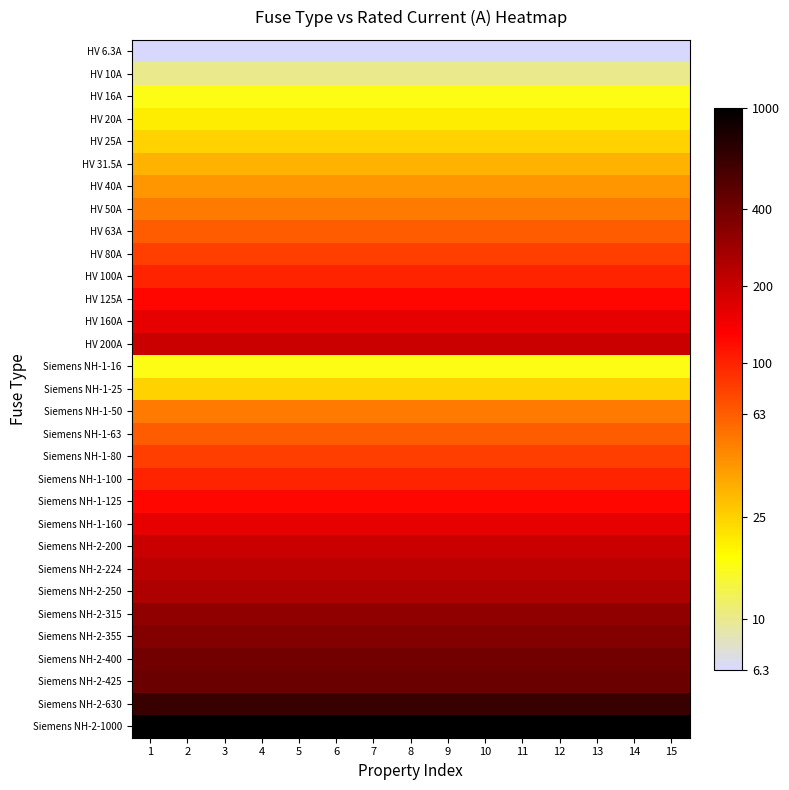

Reading right to left, what are all the values shown in this chart?

HV 6.3A: 15=0.8	14=0.8	13=0.8	12=0.8	11=0.8	10=0.8	9=0.8	8=0.8	7=0.8	6=0.8	5=0.8	4=0.8	3=0.8	2=0.8	1=0.8
HV 10A: 15=1.0	14=1.0	13=1.0	12=1.0	11=1.0	10=1.0	9=1.0	8=1.0	7=1.0	6=1.0	5=1.0	4=1.0	3=1.0	2=1.0	1=1.0
HV 16A: 15=1.2	14=1.2	13=1.2	12=1.2	11=1.2	10=1.2	9=1.2	8=1.2	7=1.2	6=1.2	5=1.2	4=1.2	3=1.2	2=1.2	1=1.2
HV 20A: 15=1.3	14=1.3	13=1.3	12=1.3	11=1.3	10=1.3	9=1.3	8=1.3	7=1.3	6=1.3	5=1.3	4=1.3	3=1.3	2=1.3	1=1.3
HV 25A: 15=1.4	14=1.4	13=1.4	12=1.4	11=1.4	10=1.4	9=1.4	8=1.4	7=1.4	6=1.4	5=1.4	4=1.4	3=1.4	2=1.4	1=1.4
HV 31.5A: 15=1.5	14=1.5	13=1.5	12=1.5	11=1.5	10=1.5	9=1.5	8=1.5	7=1.5	6=1.5	5=1.5	4=1.5	3=1.5	2=1.5	1=1.5
HV 40A: 15=1.6	14=1.6	13=1.6	12=1.6	11=1.6	10=1.6	9=1.6	8=1.6	7=1.6	6=1.6	5=1.6	4=1.6	3=1.6	2=1.6	1=1.6
HV 50A: 15=1.7	14=1.7	13=1.7	12=1.7	11=1.7	10=1.7	9=1.7	8=1.7	7=1.7	6=1.7	5=1.7	4=1.7	3=1.7	2=1.7	1=1.7
HV 63A: 15=1.8	14=1.8	13=1.8	12=1.8	11=1.8	10=1.8	9=1.8	8=1.8	7=1.8	6=1.8	5=1.8	4=1.8	3=1.8	2=1.8	1=1.8
HV 80A: 15=1.9	14=1.9	13=1.9	12=1.9	11=1.9	10=1.9	9=1.9	8=1.9	7=1.9	6=1.9	5=1.9	4=1.9	3=1.9	2=1.9	1=1.9
HV 100A: 15=2.0	14=2.0	13=2.0	12=2.0	11=2.0	10=2.0	9=2.0	8=2.0	7=2.0	6=2.0	5=2.0	4=2.0	3=2.0	2=2.0	1=2.0
HV 125A: 15=2.1	14=2.1	13=2.1	12=2.1	11=2.1	10=2.1	9=2.1	8=2.1	7=2.1	6=2.1	5=2.1	4=2.1	3=2.1	2=2.1	1=2.1
HV 160A: 15=2.2	14=2.2	13=2.2	12=2.2	11=2.2	10=2.2	9=2.2	8=2.2	7=2.2	6=2.2	5=2.2	4=2.2	3=2.2	2=2.2	1=2.2
HV 200A: 15=2.3	14=2.3	13=2.3	12=2.3	11=2.3	10=2.3	9=2.3	8=2.3	7=2.3	6=2.3	5=2.3	4=2.3	3=2.3	2=2.3	1=2.3
Siemens NH-1-16: 15=1.2	14=1.2	13=1.2	12=1.2	11=1.2	10=1.2	9=1.2	8=1.2	7=1.2	6=1.2	5=1.2	4=1.2	3=1.2	2=1.2	1=1.2
Siemens NH-1-25: 15=1.4	14=1.4	13=1.4	12=1.4	11=1.4	10=1.4	9=1.4	8=1.4	7=1.4	6=1.4	5=1.4	4=1.4	3=1.4	2=1.4	1=1.4
Siemens NH-1-50: 15=1.7	14=1.7	13=1.7	12=1.7	11=1.7	10=1.7	9=1.7	8=1.7	7=1.7	6=1.7	5=1.7	4=1.7	3=1.7	2=1.7	1=1.7
Siemens NH-1-63: 15=1.8	14=1.8	13=1.8	12=1.8	11=1.8	10=1.8	9=1.8	8=1.8	7=1.8	6=1.8	5=1.8	4=1.8	3=1.8	2=1.8	1=1.8
Siemens NH-1-80: 15=1.9	14=1.9	13=1.9	12=1.9	11=1.9	10=1.9	9=1.9	8=1.9	7=1.9	6=1.9	5=1.9	4=1.9	3=1.9	2=1.9	1=1.9
Siemens NH-1-100: 15=2.0	14=2.0	13=2.0	12=2.0	11=2.0	10=2.0	9=2.0	8=2.0	7=2.0	6=2.0	5=2.0	4=2.0	3=2.0	2=2.0	1=2.0
Siemens NH-1-125: 15=2.1	14=2.1	13=2.1	12=2.1	11=2.1	10=2.1	9=2.1	8=2.1	7=2.1	6=2.1	5=2.1	4=2.1	3=2.1	2=2.1	1=2.1
Siemens NH-1-160: 15=2.2	14=2.2	13=2.2	12=2.2	11=2.2	10=2.2	9=2.2	8=2.2	7=2.2	6=2.2	5=2.2	4=2.2	3=2.2	2=2.2	1=2.2
Siemens NH-2-200: 15=2.3	14=2.3	13=2.3	12=2.3	11=2.3	10=2.3	9=2.3	8=2.3	7=2.3	6=2.3	5=2.3	4=2.3	3=2.3	2=2.3	1=2.3
Siemens NH-2-224: 15=2.4	14=2.4	13=2.4	12=2.4	11=2.4	10=2.4	9=2.4	8=2.4	7=2.4	6=2.4	5=2.4	4=2.4	3=2.4	2=2.4	1=2.4
Siemens NH-2-250: 15=2.4	14=2.4	13=2.4	12=2.4	11=2.4	10=2.4	9=2.4	8=2.4	7=2.4	6=2.4	5=2.4	4=2.4	3=2.4	2=2.4	1=2.4
Siemens NH-2-315: 15=2.5	14=2.5	13=2.5	12=2.5	11=2.5	10=2.5	9=2.5	8=2.5	7=2.5	6=2.5	5=2.5	4=2.5	3=2.5	2=2.5	1=2.5
Siemens NH-2-355: 15=2.6	14=2.6	13=2.6	12=2.6	11=2.6	10=2.6	9=2.6	8=2.6	7=2.6	6=2.6	5=2.6	4=2.6	3=2.6	2=2.6	1=2.6
Siemens NH-2-400: 15=2.6	14=2.6	13=2.6	12=2.6	11=2.6	10=2.6	9=2.6	8=2.6	7=2.6	6=2.6	5=2.6	4=2.6	3=2.6	2=2.6	1=2.6
Siemens NH-2-425: 15=2.6	14=2.6	13=2.6	12=2.6	11=2.6	10=2.6	9=2.6	8=2.6	7=2.6	6=2.6	5=2.6	4=2.6	3=2.6	2=2.6	1=2.6
Siemens NH-2-630: 15=2.8	14=2.8	13=2.8	12=2.8	11=2.8	10=2.8	9=2.8	8=2.8	7=2.8	6=2.8	5=2.8	4=2.8	3=2.8	2=2.8	1=2.8
Siemens NH-2-1000: 15=3.0	14=3.0	13=3.0	12=3.0	11=3.0	10=3.0	9=3.0	8=3.0	7=3.0	6=3.0	5=3.0	4=3.0	3=3.0	2=3.0	1=3.0